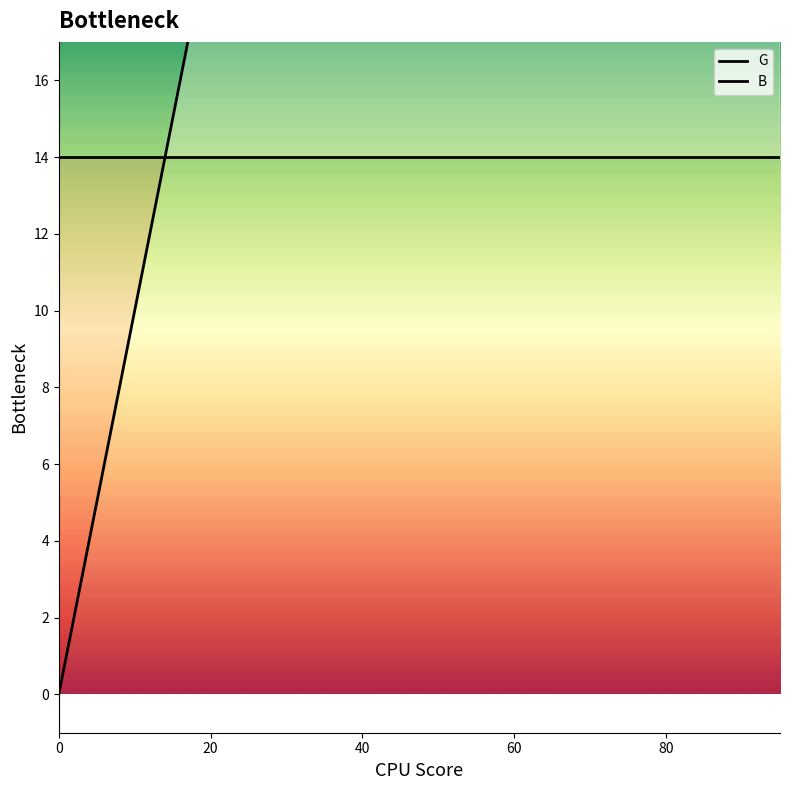

The value of B at 0 is -35. True or false?

False